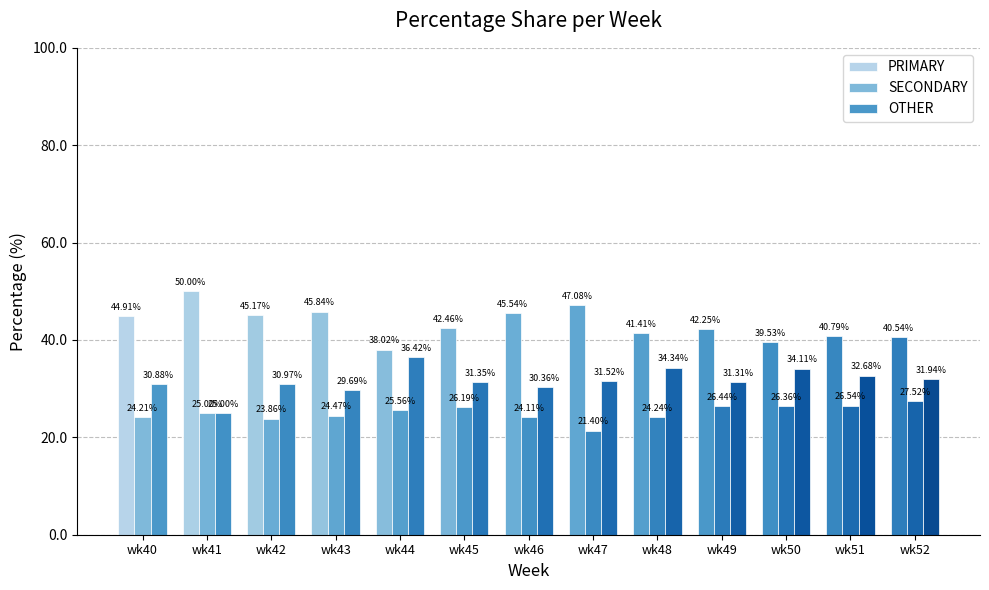

Which label corresponds to the smallest value in the chart?

wk47